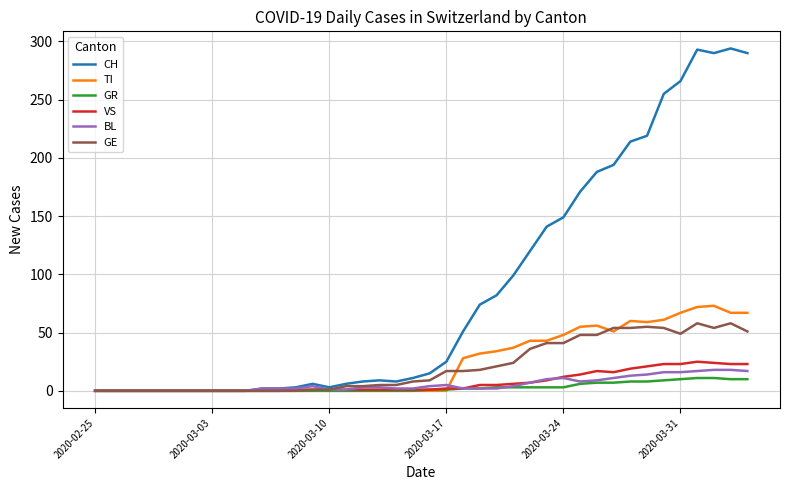

Which series has the widest spread of values?

CH